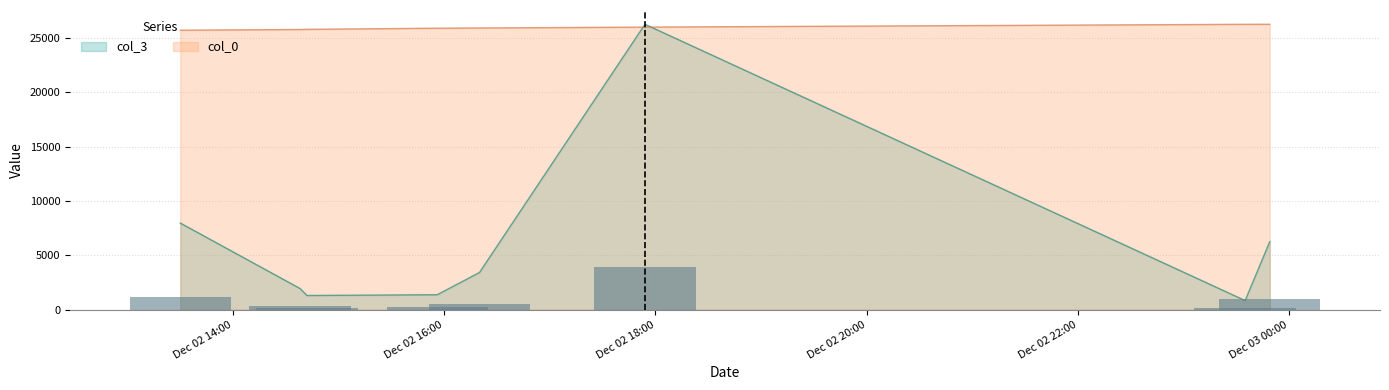

List the series in order of their peak value, highest first.

col_0, col_3